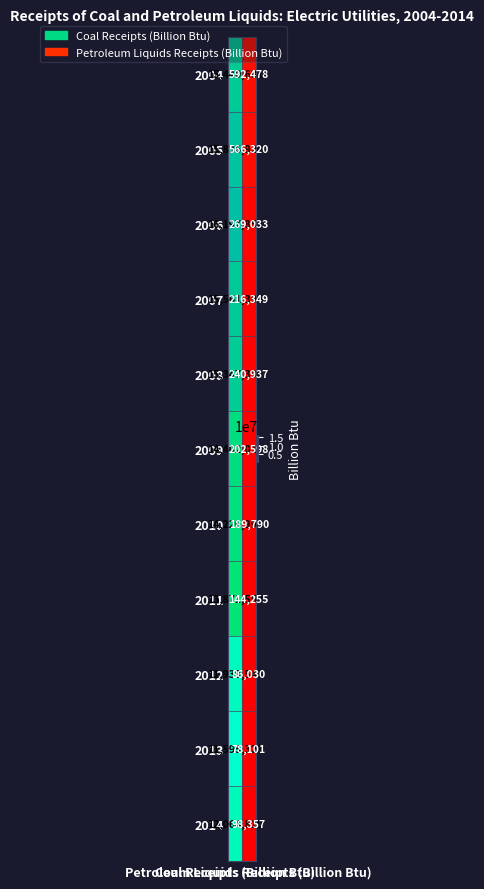

What is the sum of all 2014 values?

12163167